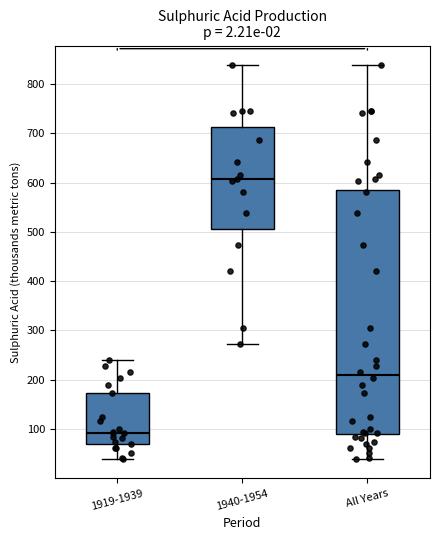

Which box has the lowest median line?

1919-1939